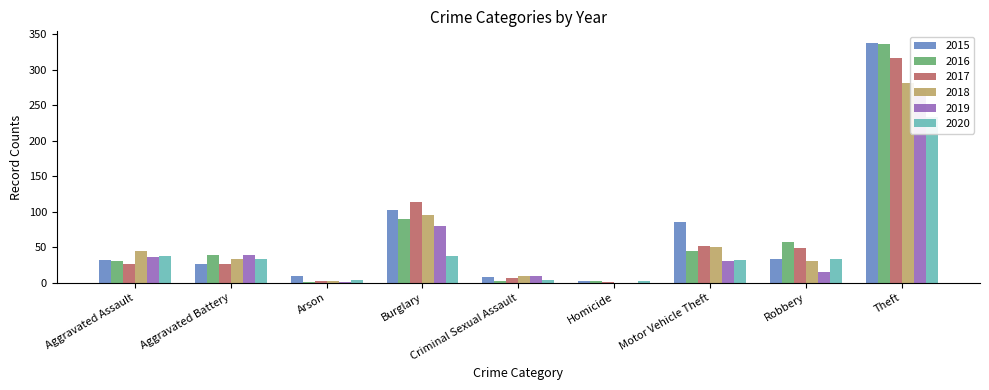

Reading left to right, what are all the values shown in this chart?

2015: 32	27	9	102	8	3	86	33	337
2016: 30	39	1	90	3	2	45	57	336
2017: 27	26	3	114	7	1	52	49	317
2018: 45	33	2	95	9	0	50	30	281
2019: 36	39	1	80	10	0	31	15	273
2020: 37	33	4	38	4	2	32	33	233